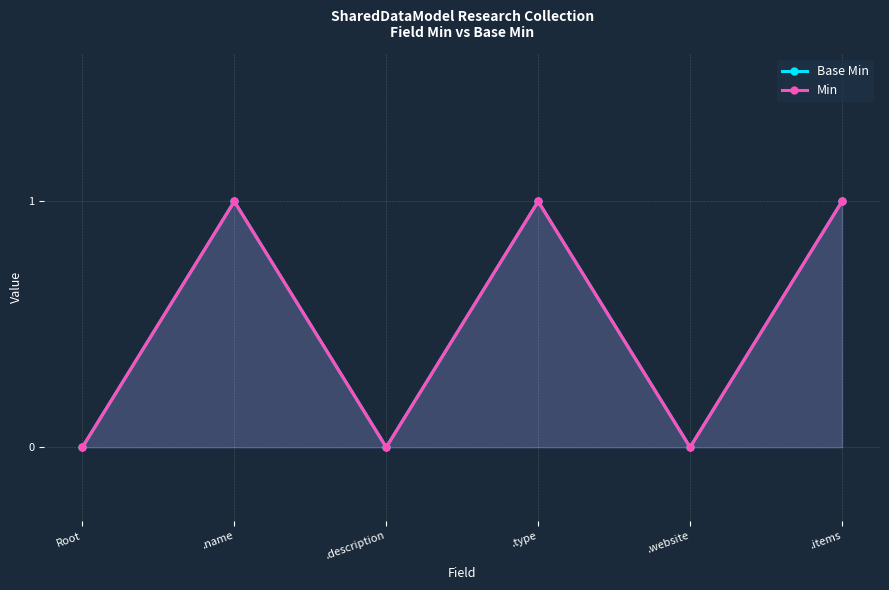

Rank the series at Root from highest to lowest value.

Base Min, Min